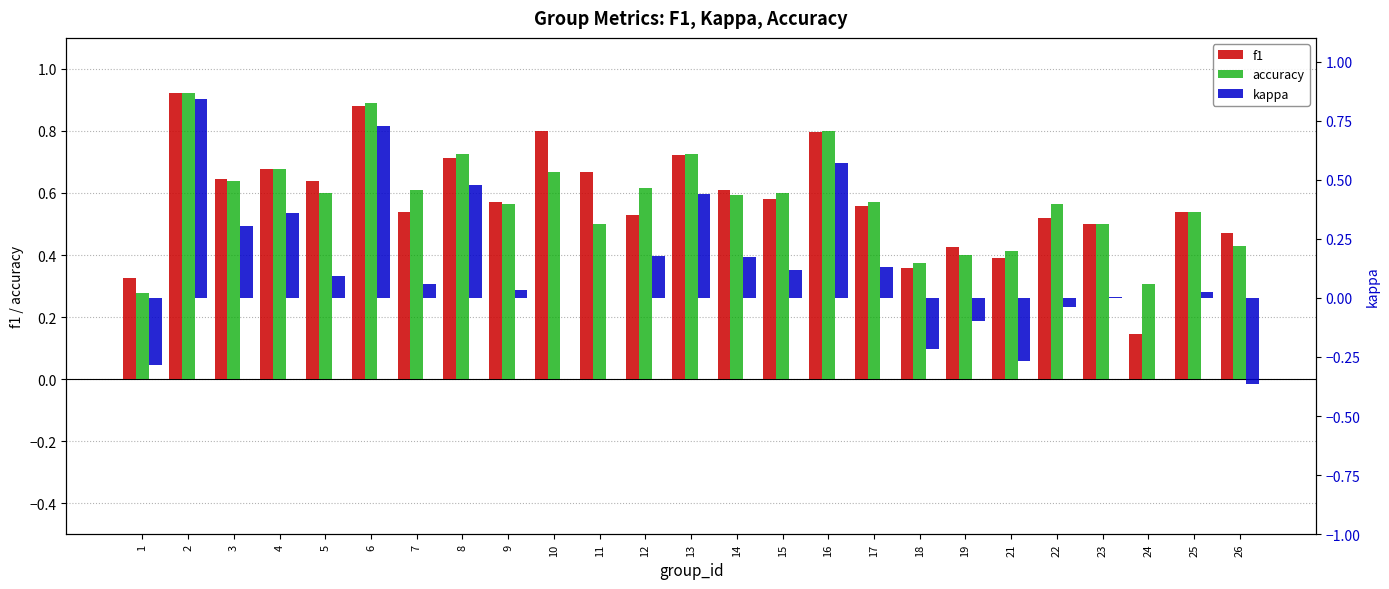

How many series are shown in this chart?

3